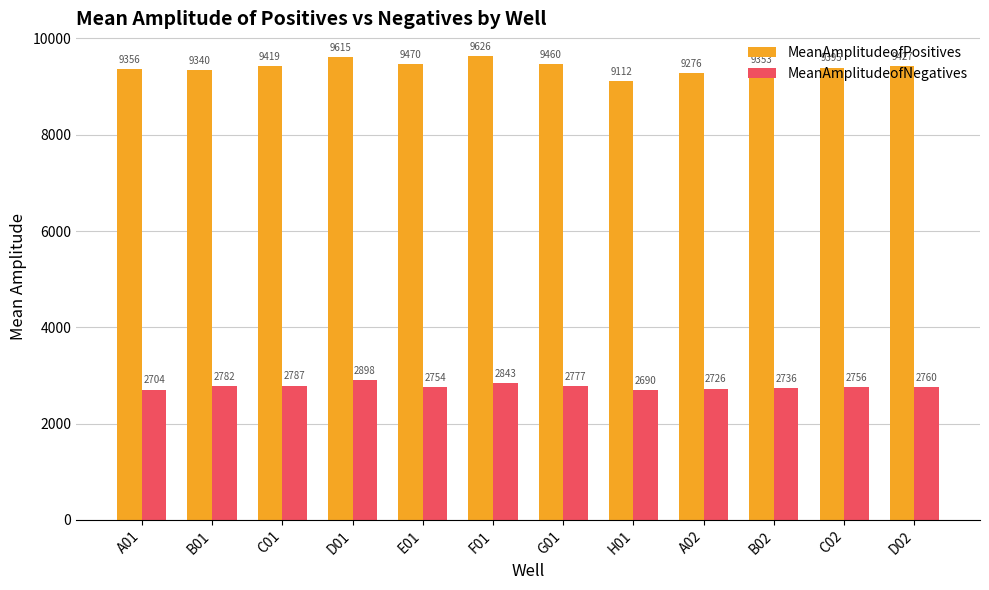

What is the greatest value displayed?

9625.6